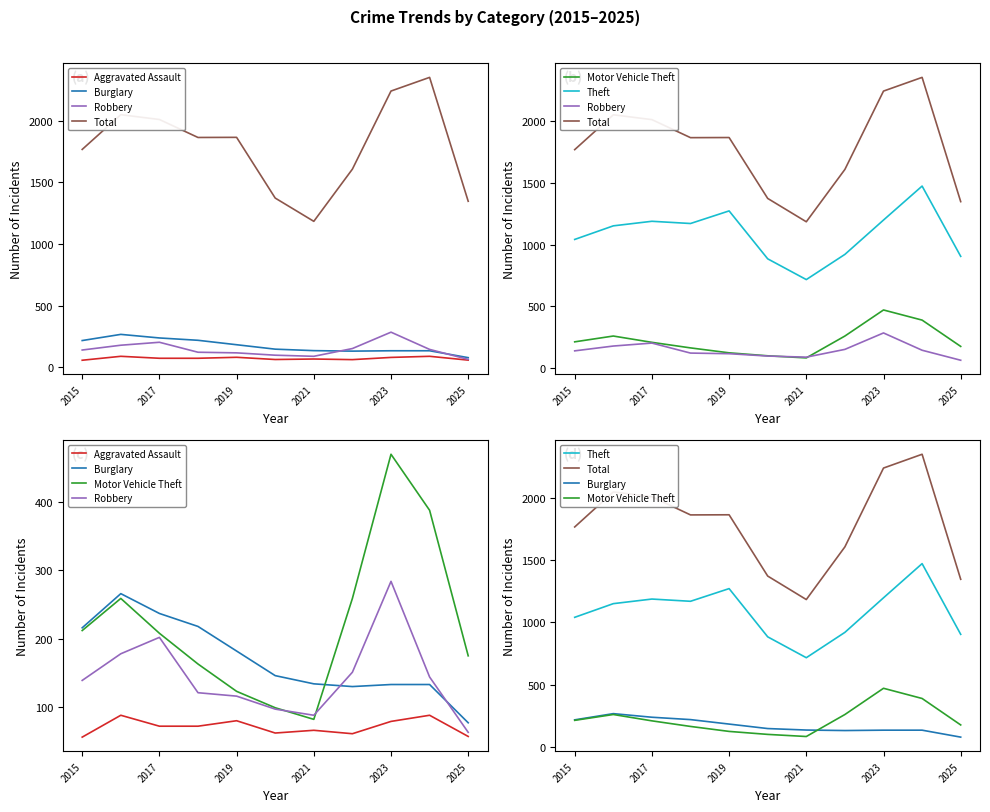

What is the sum of the Total values at 2021 and 2023?

3426